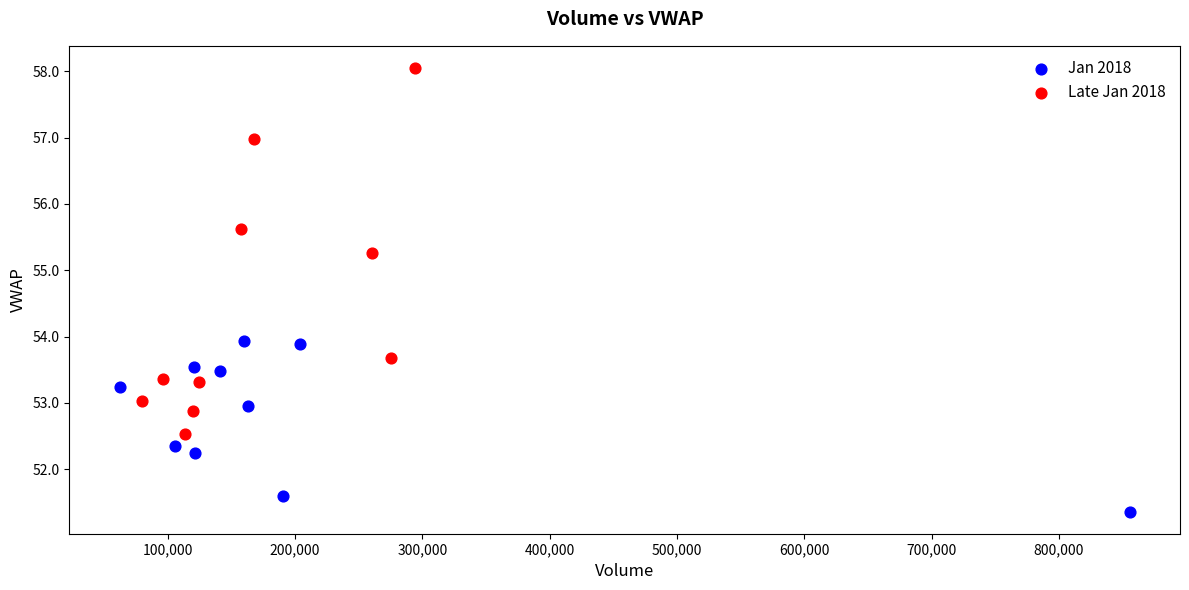

Which series reaches the maximum Y coordinate?

Late Jan 2018